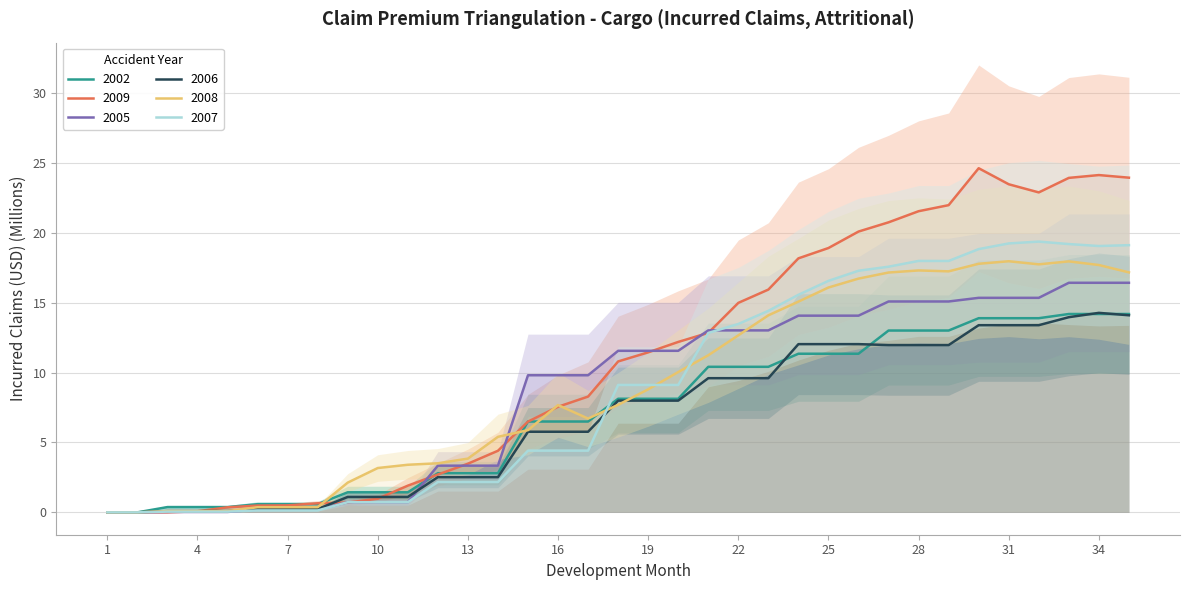

At 17, list the series in order from largest to smallest.

2005, 2009, 2008, 2002, 2006, 2007